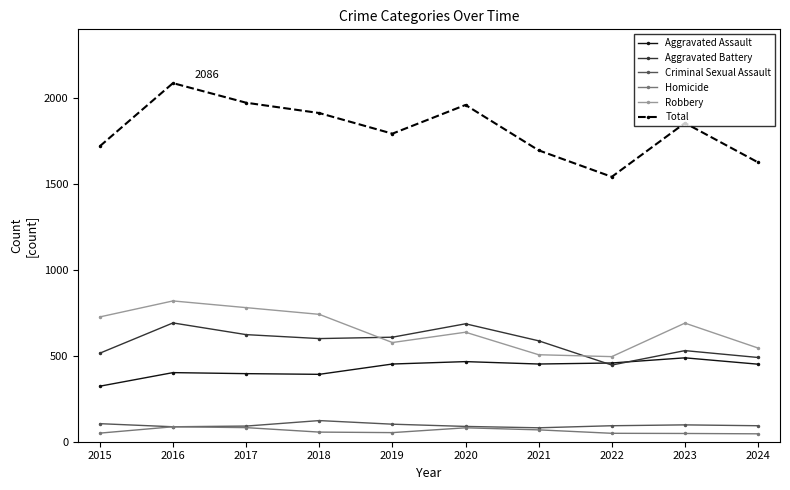

True or false: Aggravated Battery and Criminal Sexual Assault intersect in this chart.

False